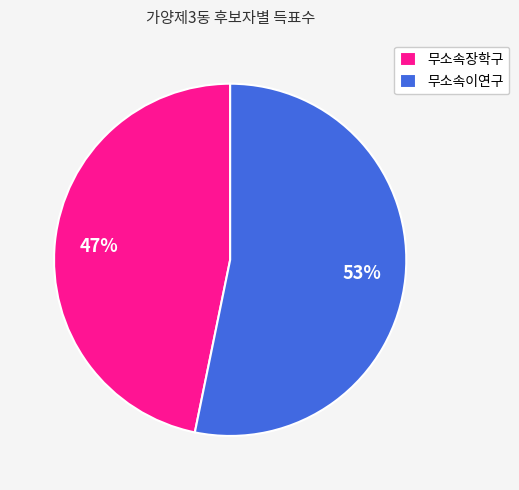

Is there any slice that represents more than half of the pie?

Yes